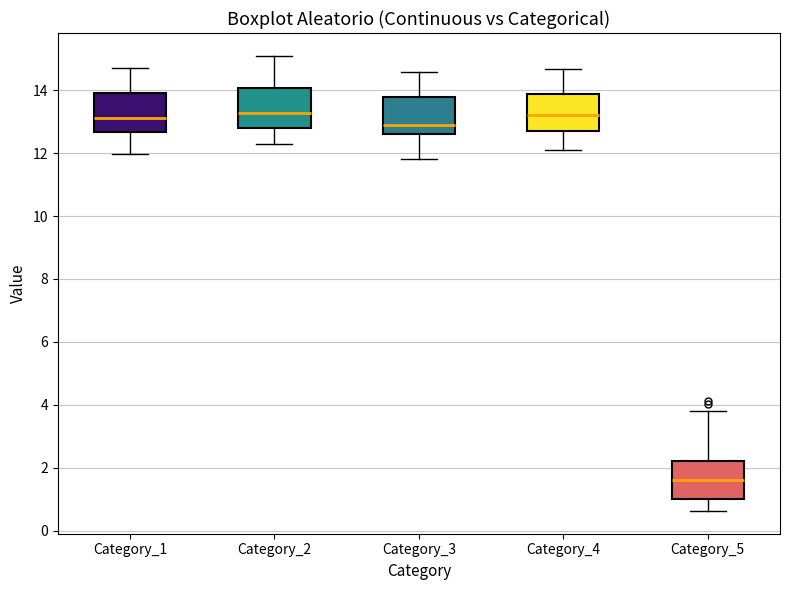

Which box's median line is the lowest?

Category_5